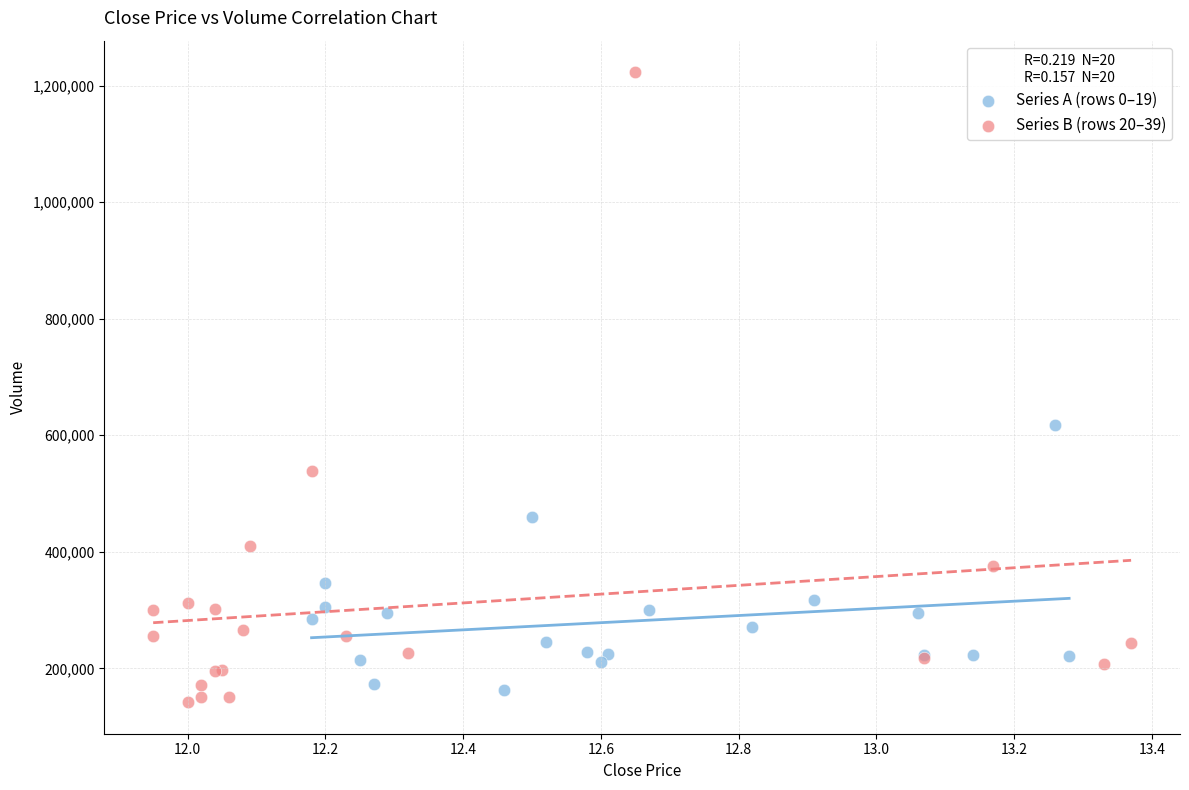

What are all the series names shown in the legend?

Series A (rows 0–19), Series B (rows 20–39)